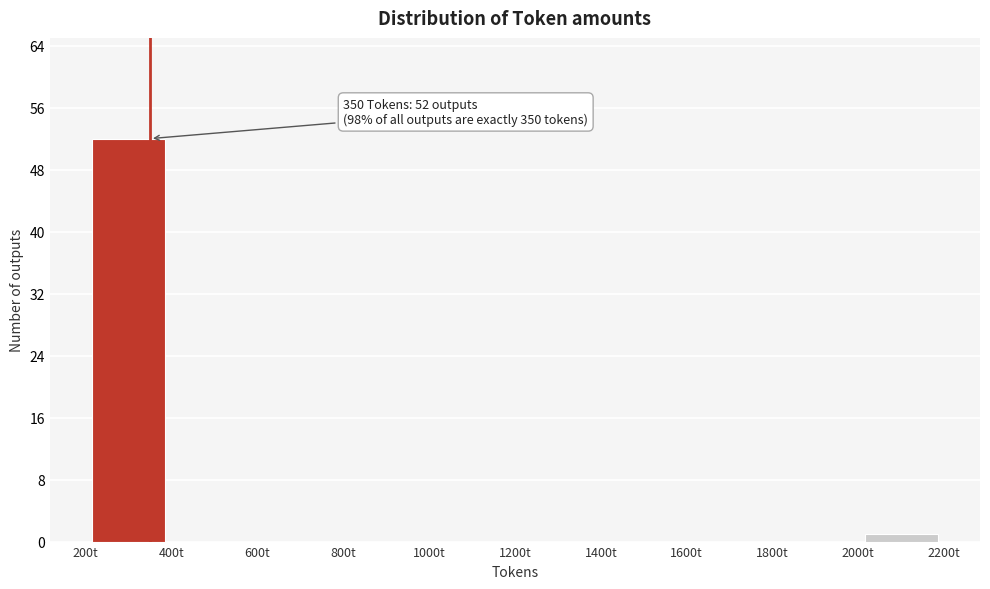

Over which range of the x-axis is the bar tallest?

200 to 400